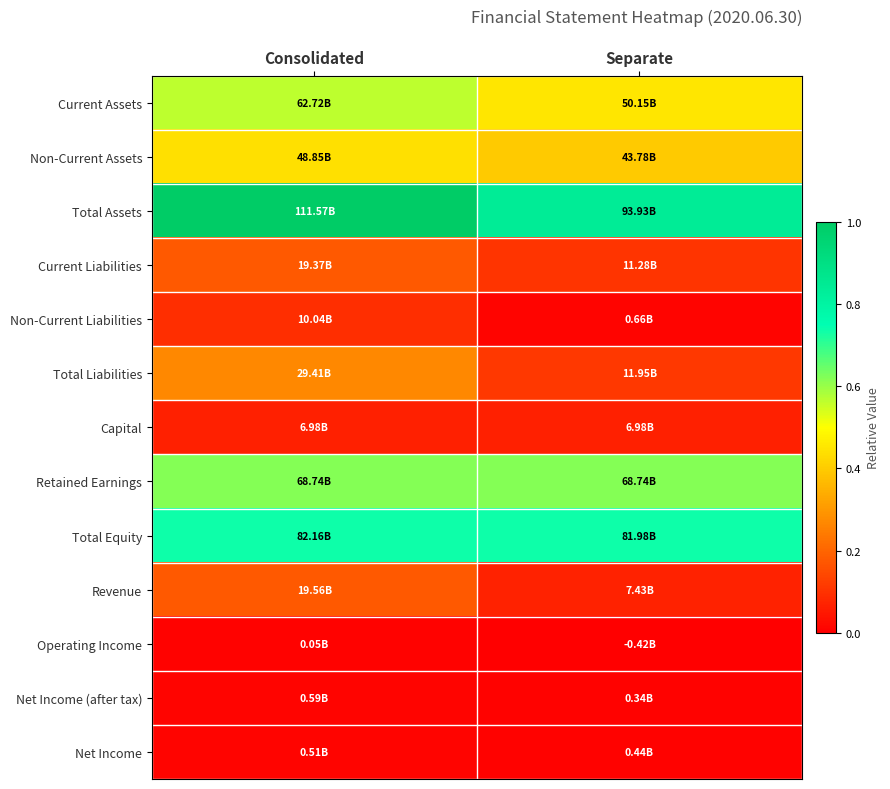

At Separate, list the series in order from smallest to largest.

Operating Income, Net Income (after tax), Net Income, Non-Current Liabilities, Capital, Revenue, Current Liabilities, Total Liabilities, Non-Current Assets, Current Assets, Retained Earnings, Total Equity, Total Assets